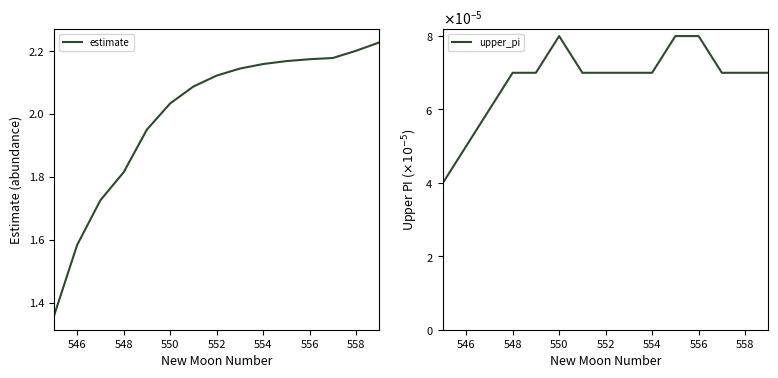

True or false: estimate and upper_pi intersect in this chart.

False